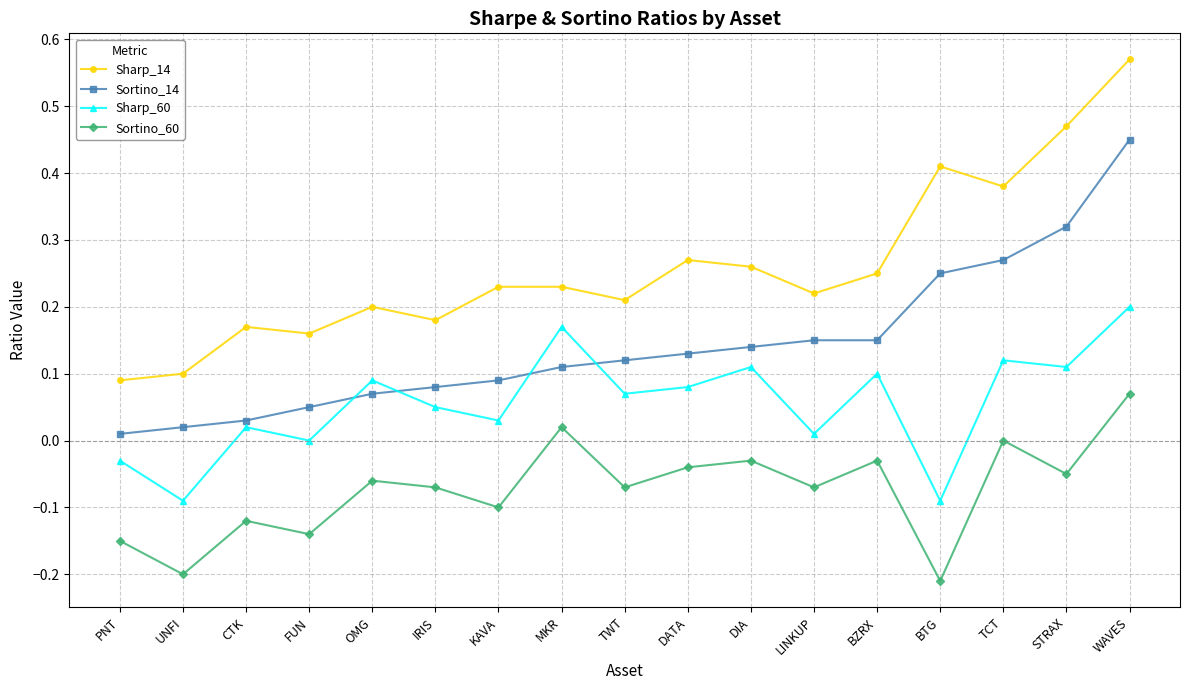

True or false: Sortino_14 has more than 2 interior local peaks.

False